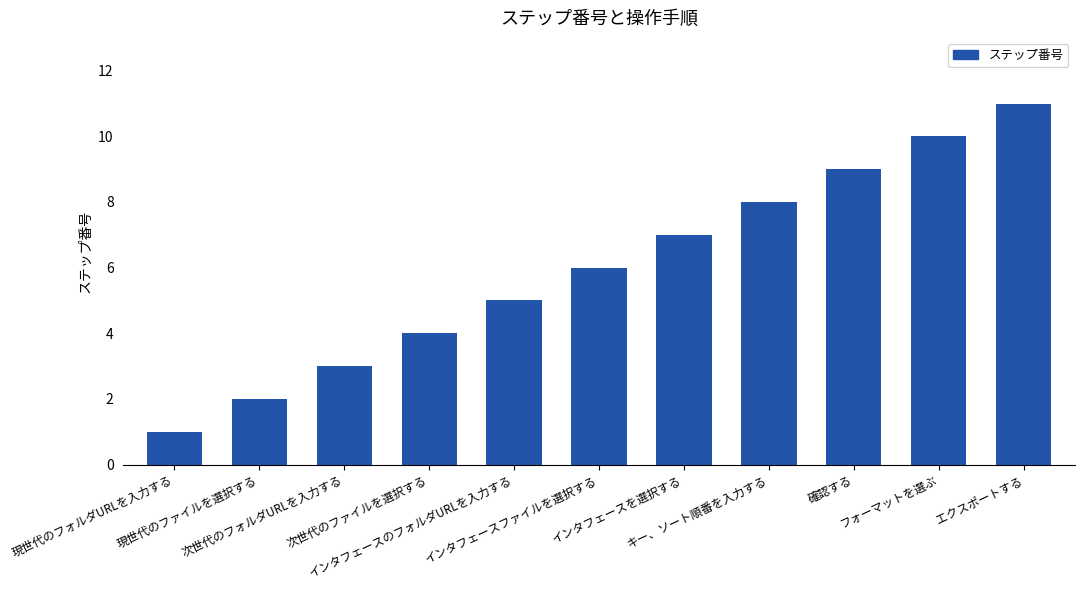

Where is the data nearest to the value 6?

インタフェースファイルを選択する